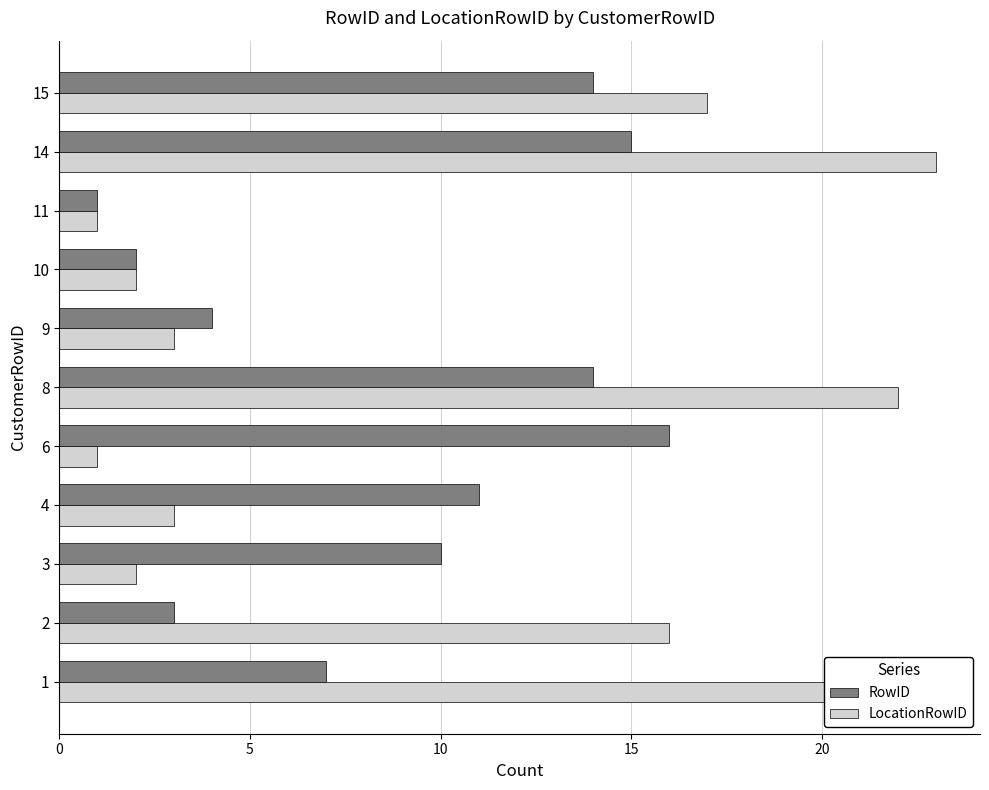

What is the difference between the maximum and minimum values in the LocationRowID series?

22